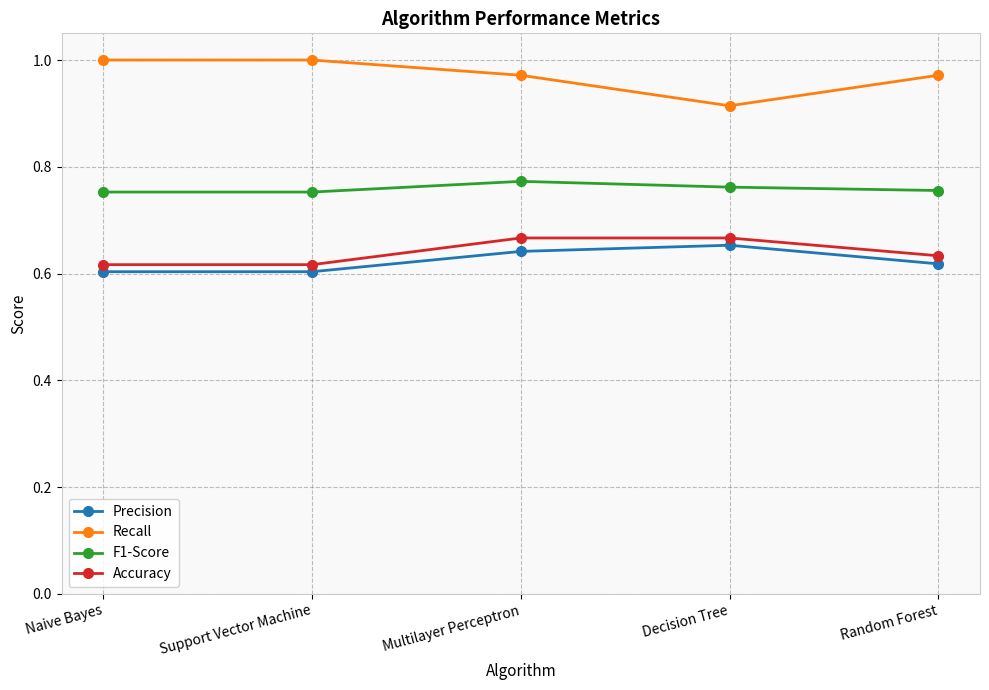

What is the label of the 2nd point from the right?

Decision Tree